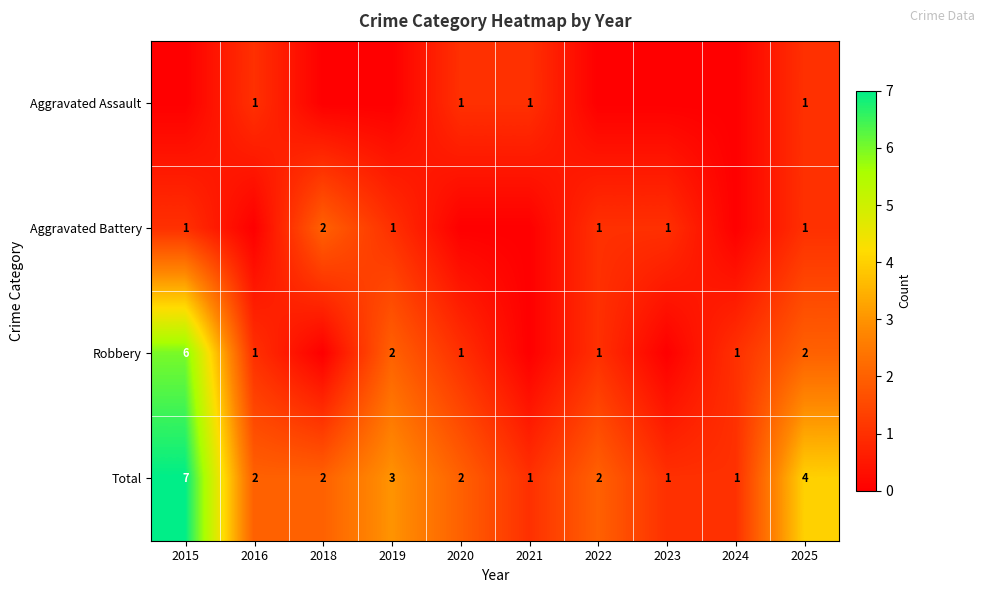

The Robbery series shows 1 at 2016. True or false?

True